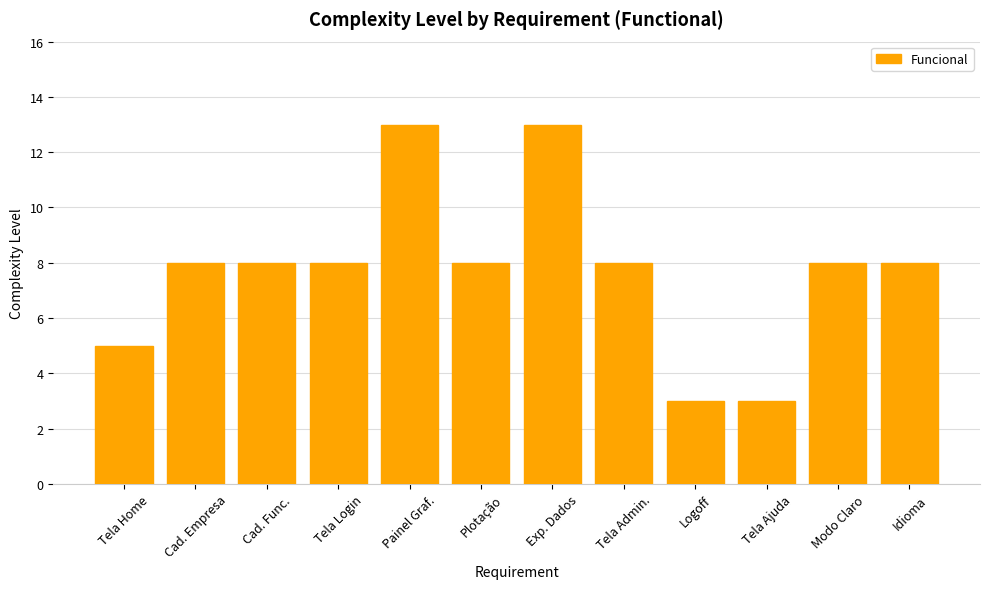

What is the change in value from Tela Home to Cad. Empresa?

+3